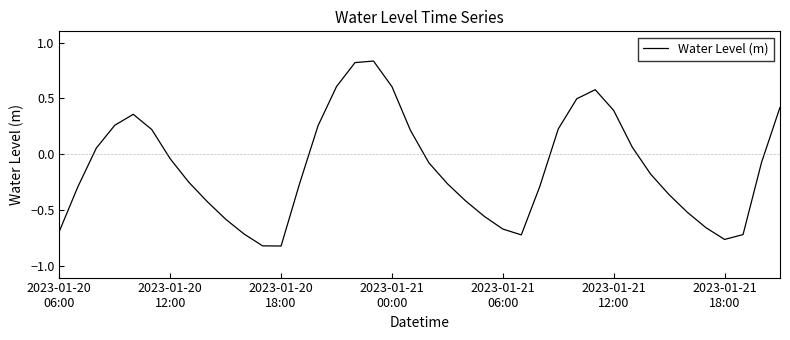

How many lines are shown in the chart?

1